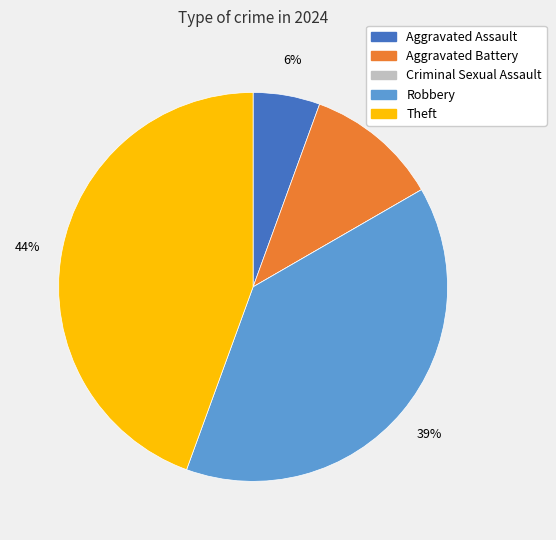

True or false: Theft accounts for 44% of the total.

True